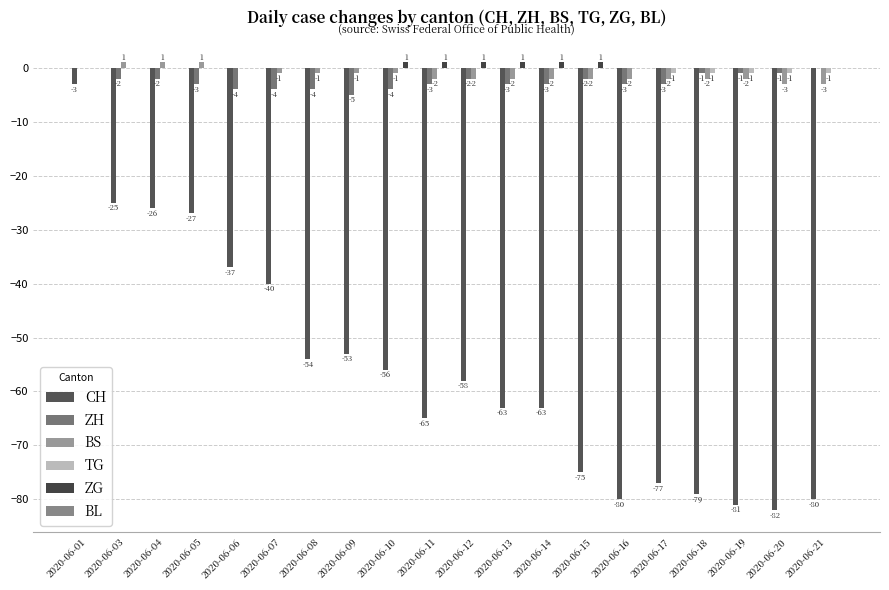

Is it true that CH equals -75 at 2020-06-15?

True